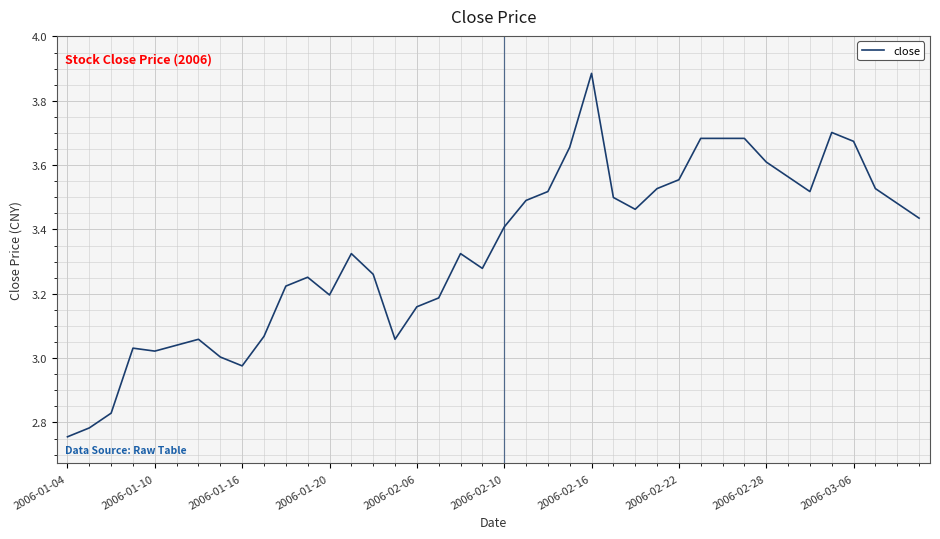

Is it true that the value at 2006-02-22 is 1.8?

False